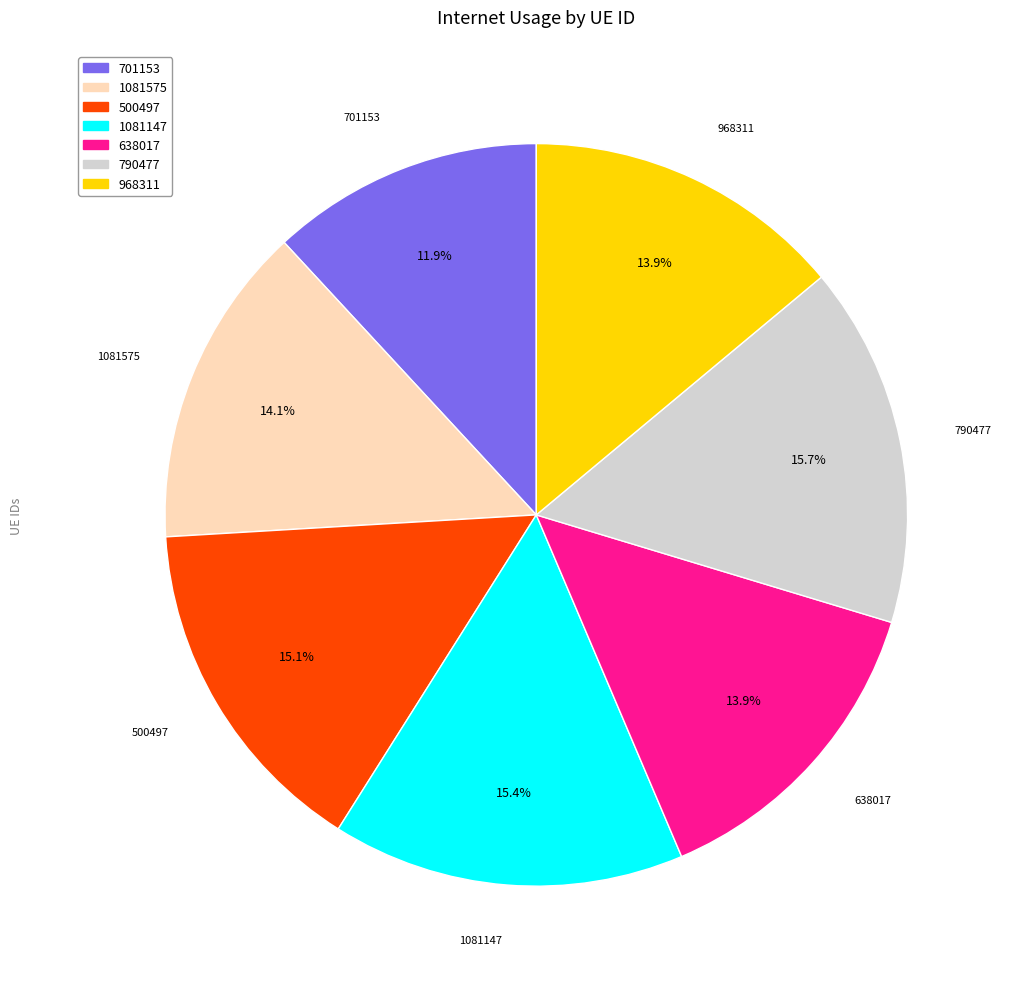

How many segments does this pie chart have?

7